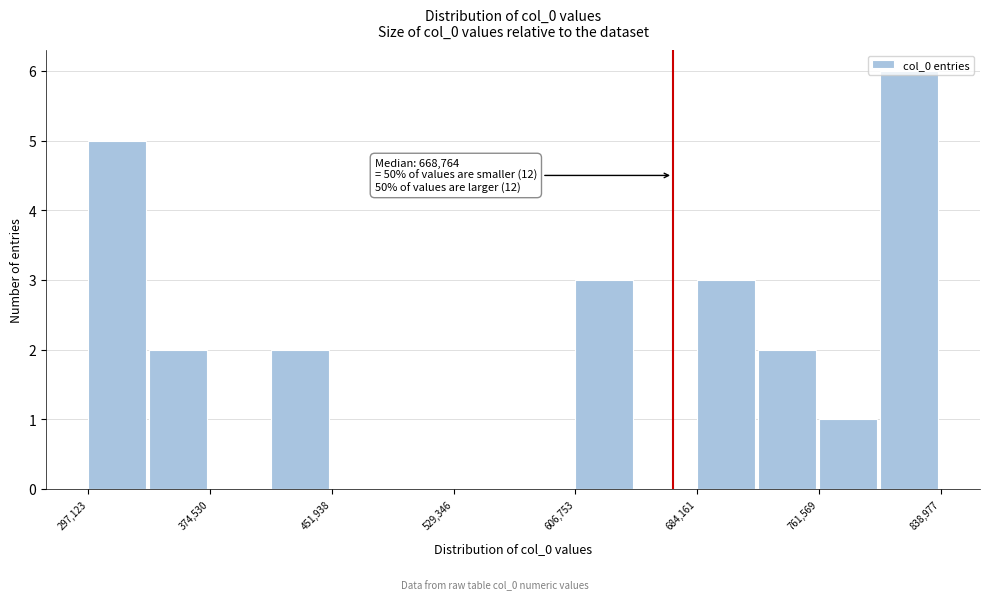

Read against the x-axis, roughly where is the centre of the tallest bar?

820000